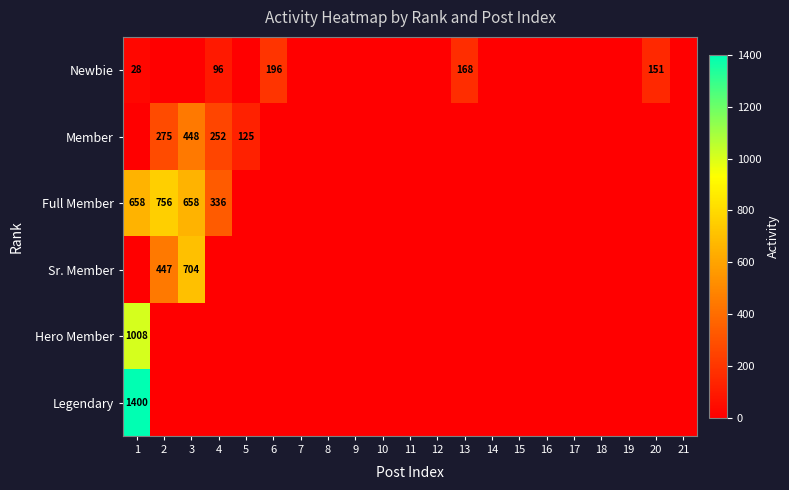

Which has a higher value, 16 or 2?

16